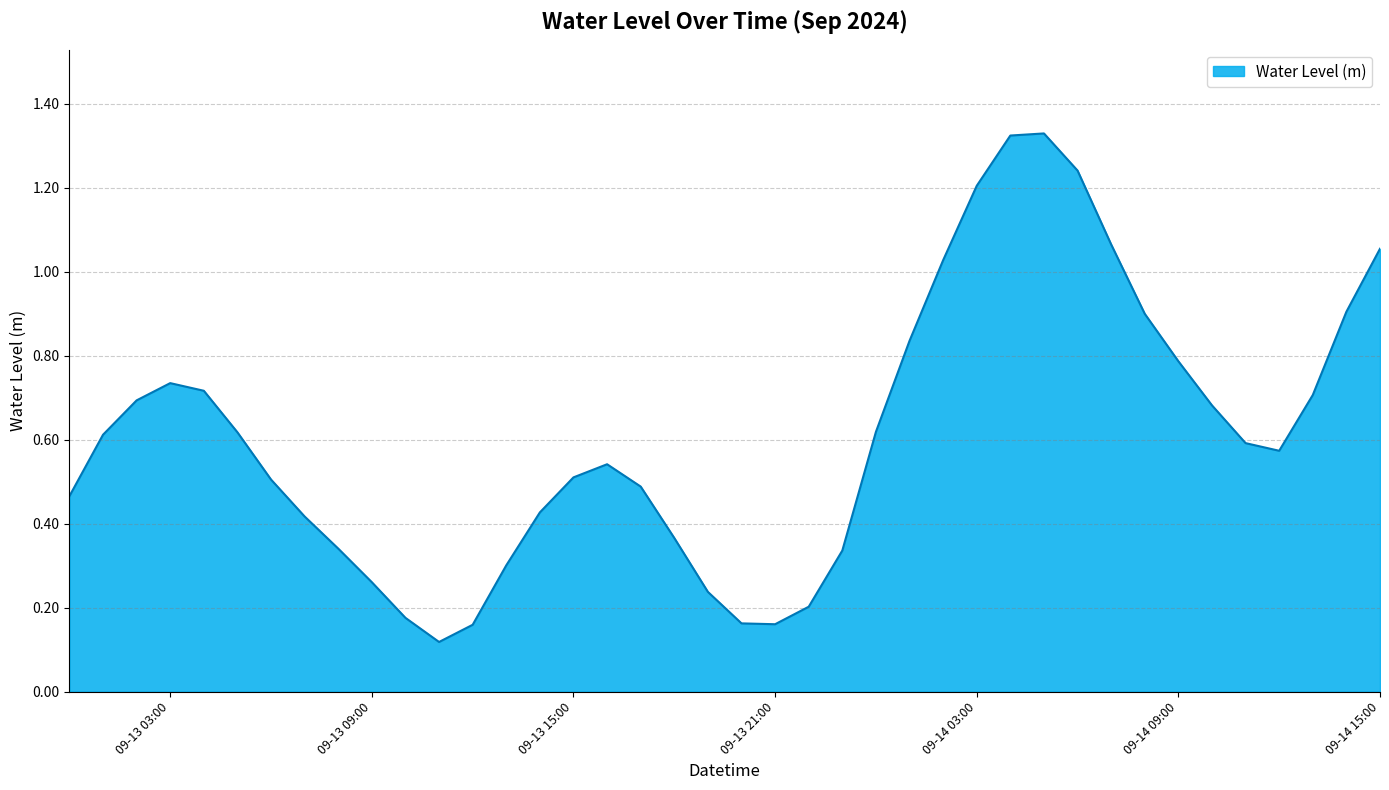

Does the chart have visible grid lines?

Yes